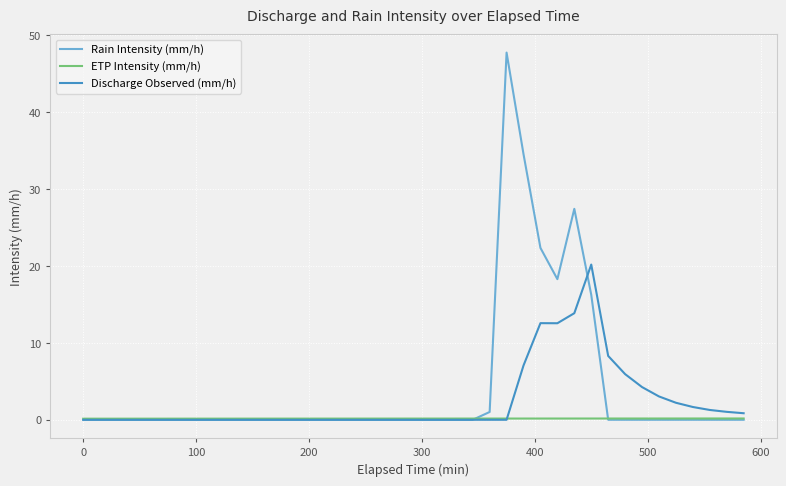

True or false: Rain Intensity (mm/h) has more than 1 interior local peaks.

True